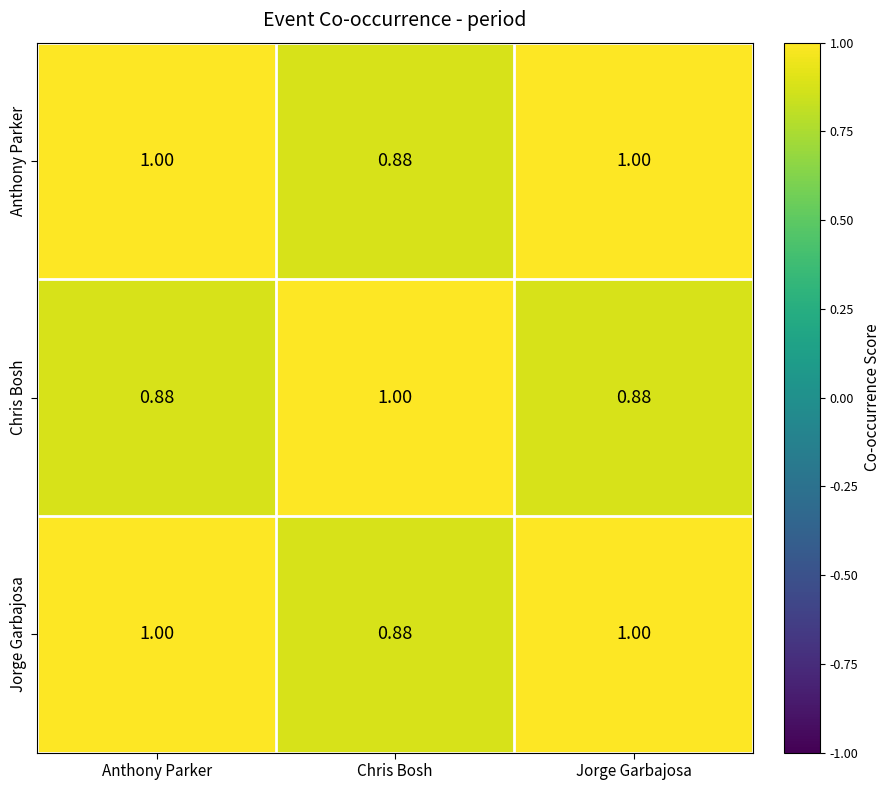

Is the value of Chris Bosh at Anthony Parker greater than the value of Anthony Parker at Jorge Garbajosa?

No